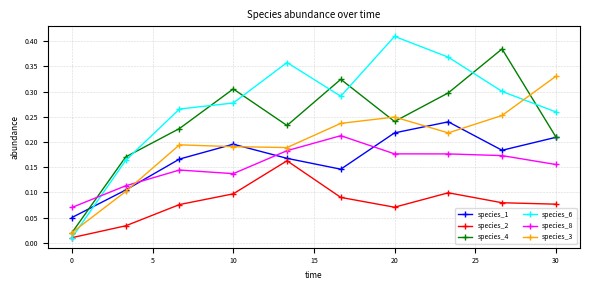

Count the species_8 values in the range 0 to 1.

10